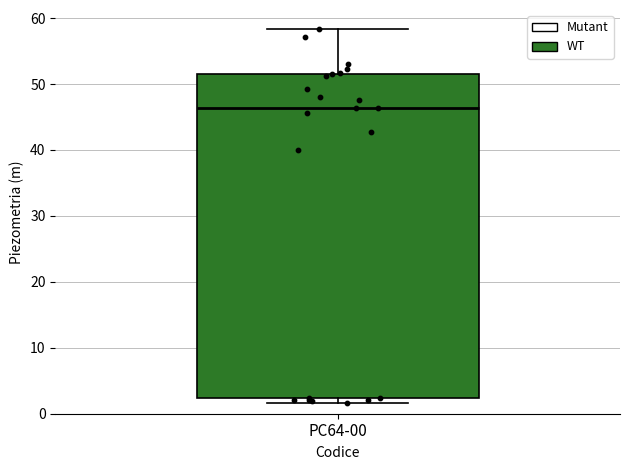

Transcribe this box plot: give where the median line is, the range the box spans, and where the two whiskers end, as read against the y-axis. The values are not printed on the chart, so give them approximately, as read against the axis.

median 46, box 2 to 51, whiskers 2 (just below the box's lower edge) to 58